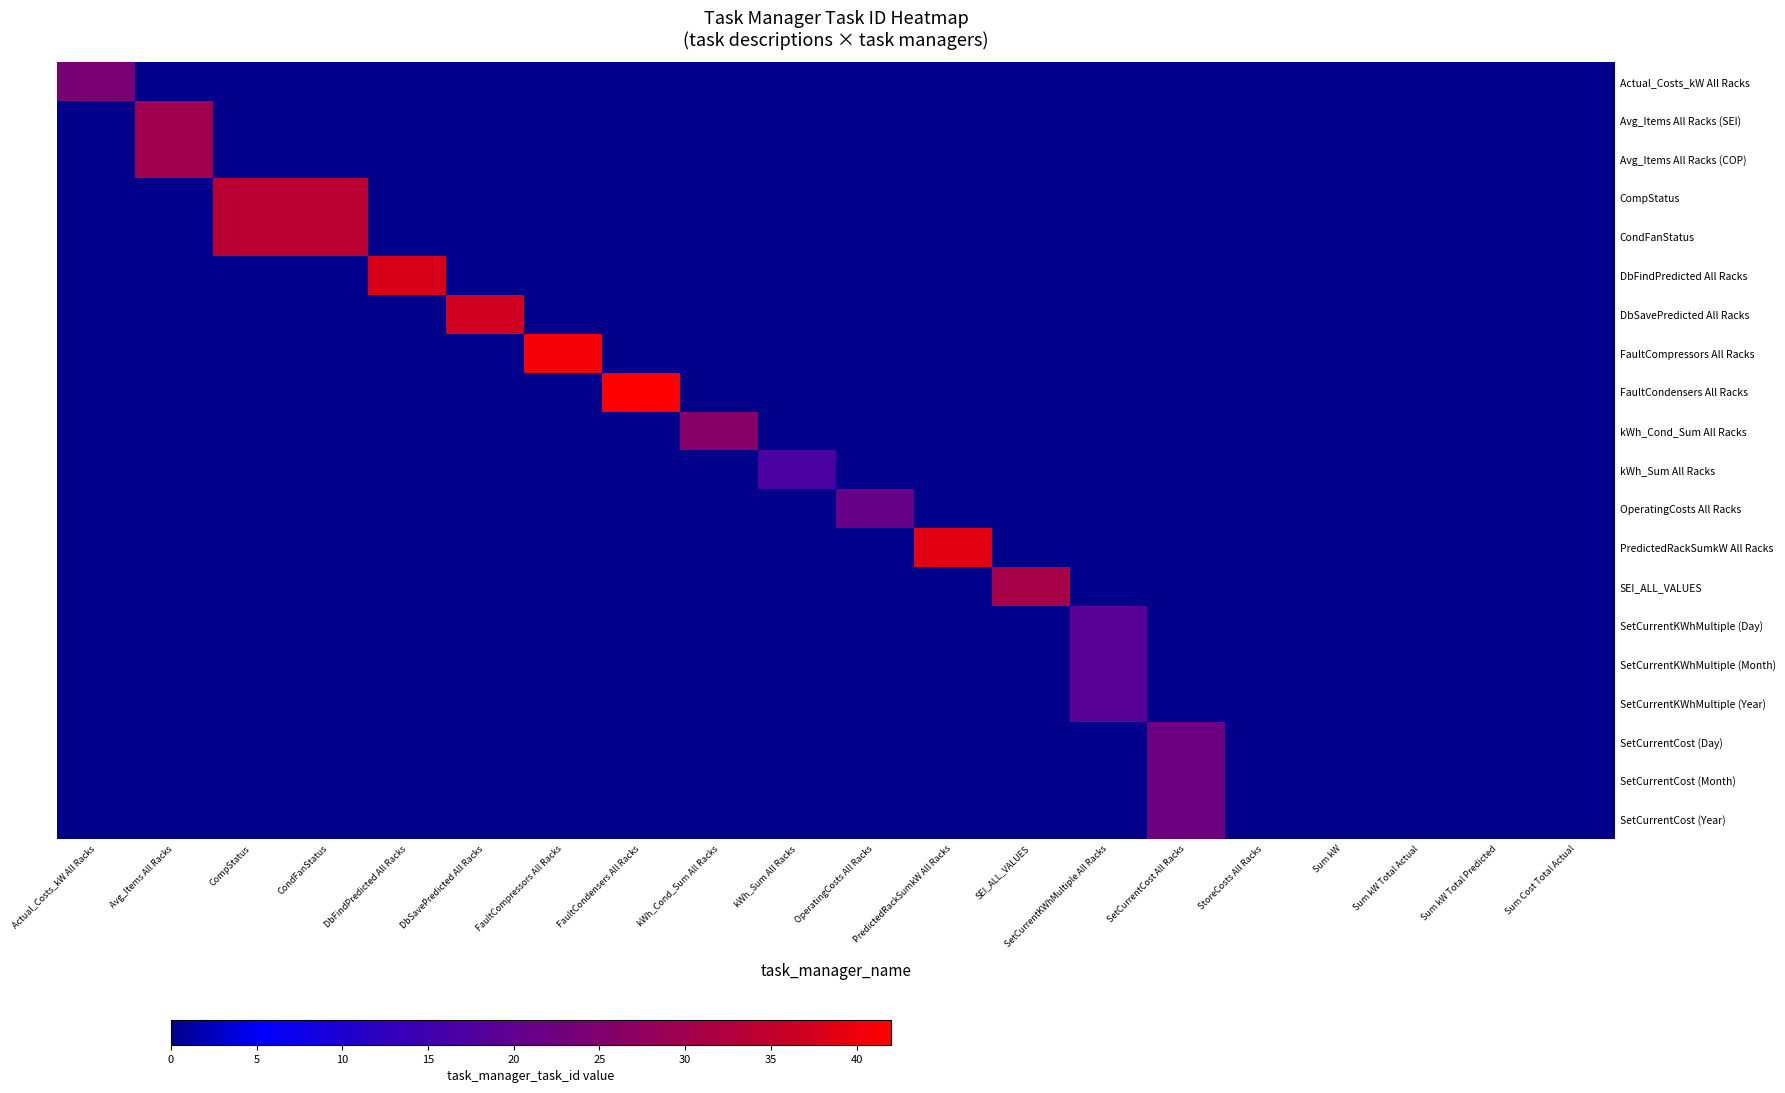

Which series has the largest total across all categories?

CompStatus